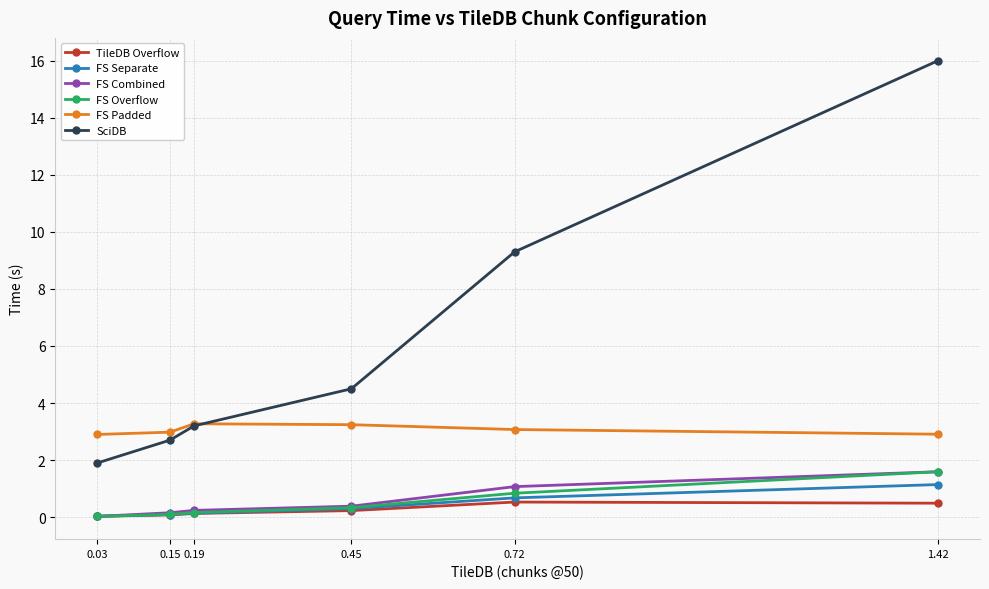

Is it true that FS Combined equals 0.2 at 0.15?

True